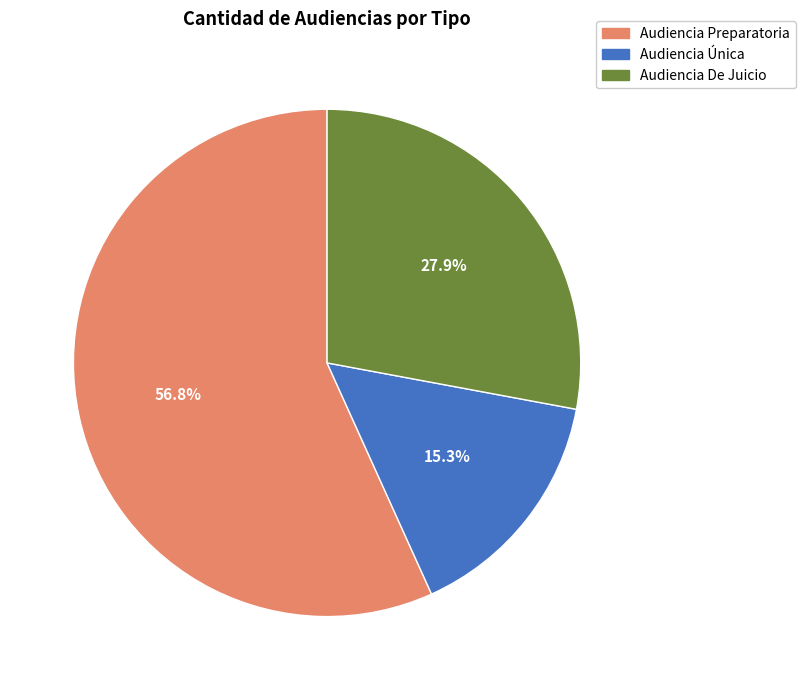

What percentage do Audiencia De Juicio and Audiencia Preparatoria together represent?

84.7%